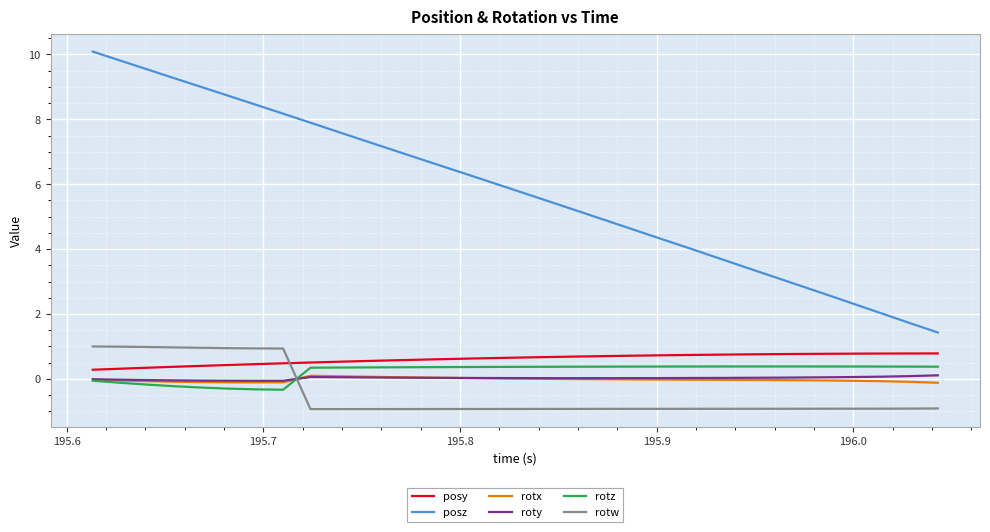

Which series has the largest range (max minus min)?

posz